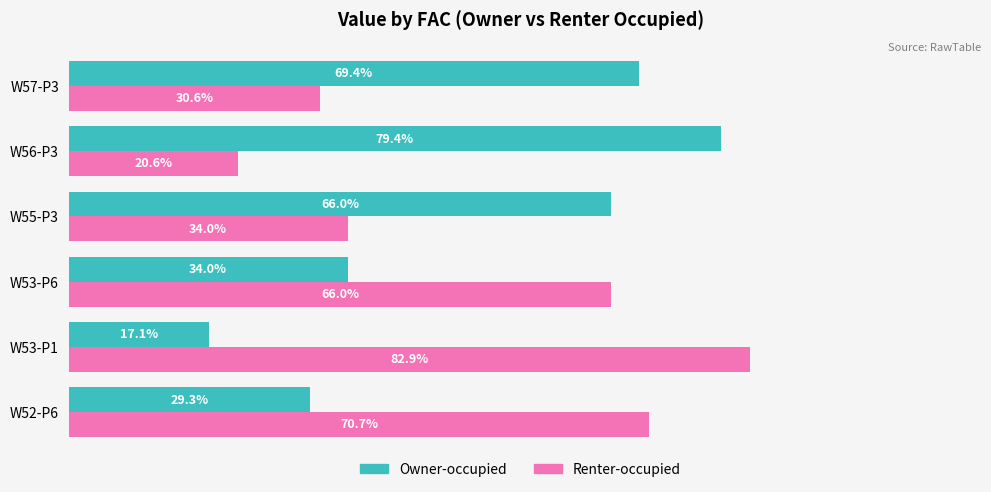

Is the value of Renter-occupied at W56-P3 greater than the value of Owner-occupied at W53-P1?

Yes